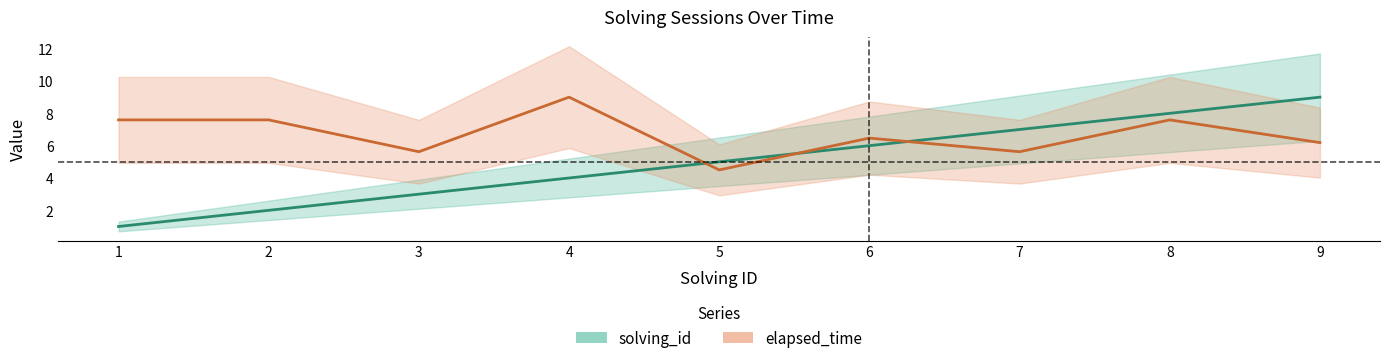

True or false: elapsed_time and solving_id intersect in this chart.

True